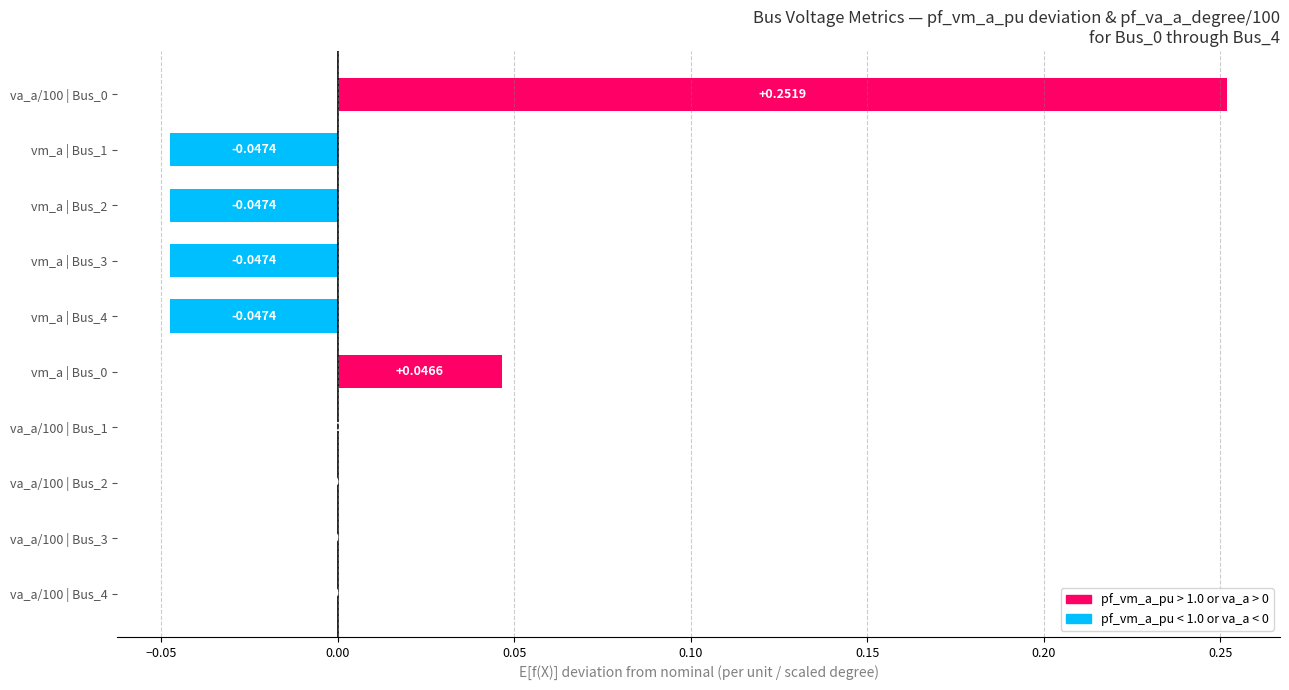

Count the number of categories in the chart.

10